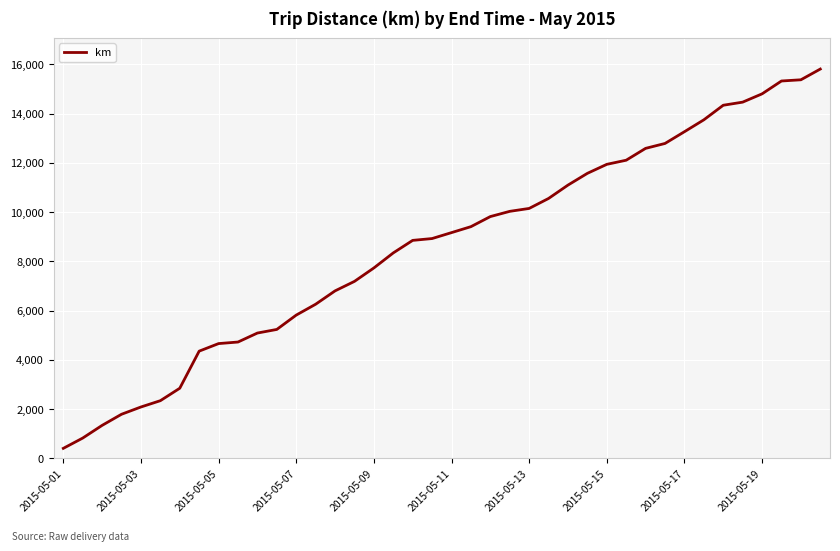

What is the difference between the maximum and minimum values?

15401.2